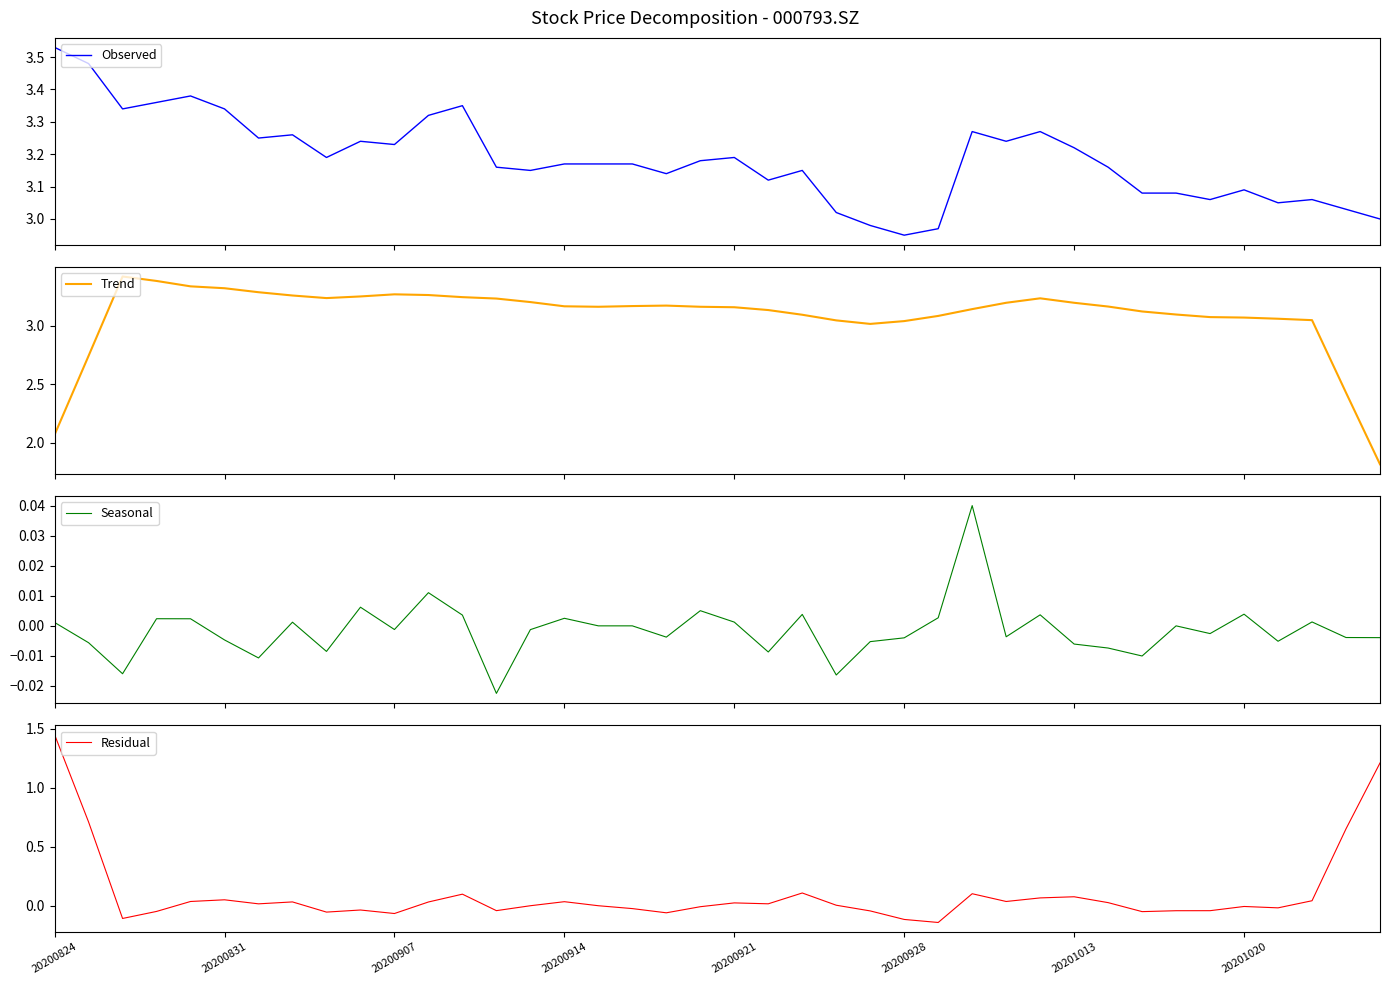

How many data points does each series have?

40